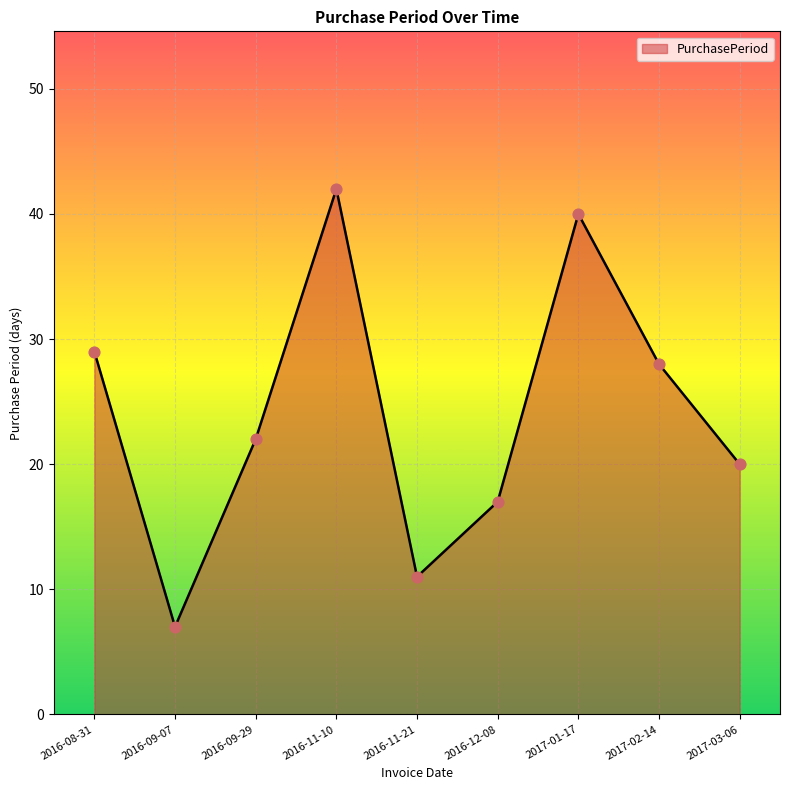

Between 2017-02-14 and 2016-08-31, which is larger?

2016-08-31